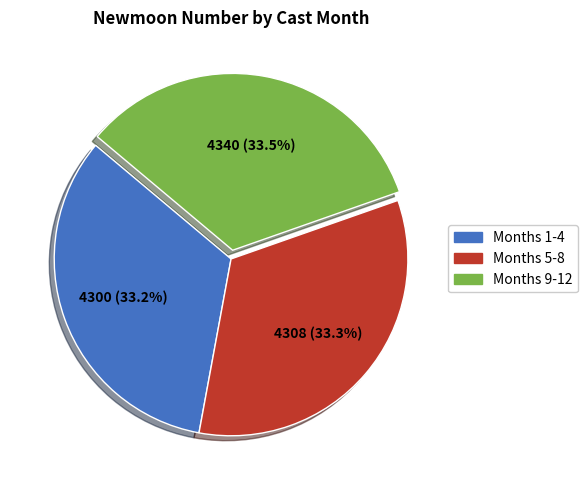

Approximately how many times larger is the value at Months 5-8 compared to Months 9-12?

1.0